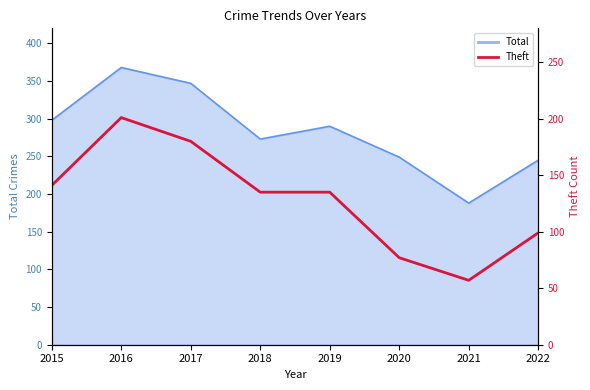

Which has a higher value, 2020 or 2017?

2017